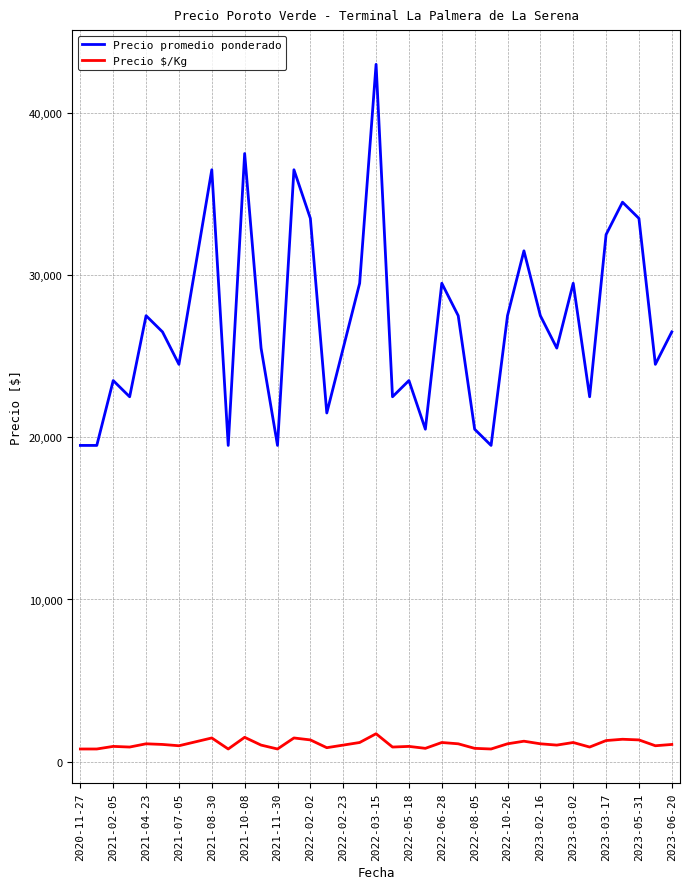

Which series has the largest total across all categories?

Precio promedio ponderado